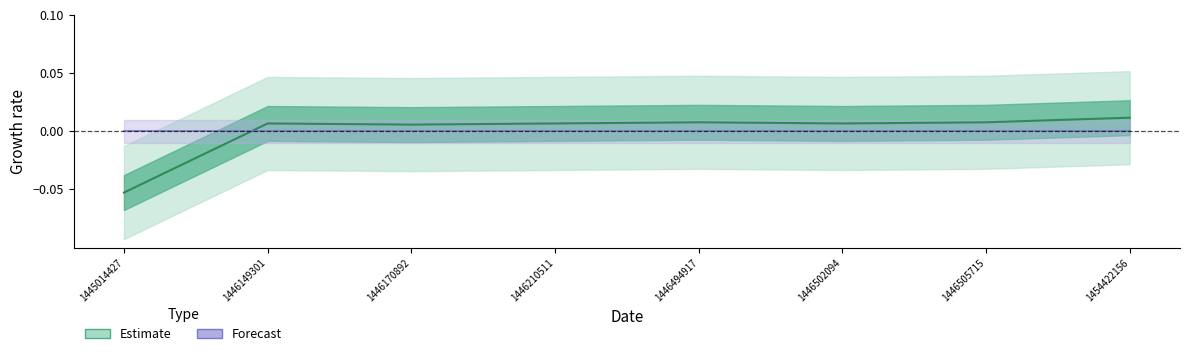

Is it true that the value at 1446505715 is 0.0?

False